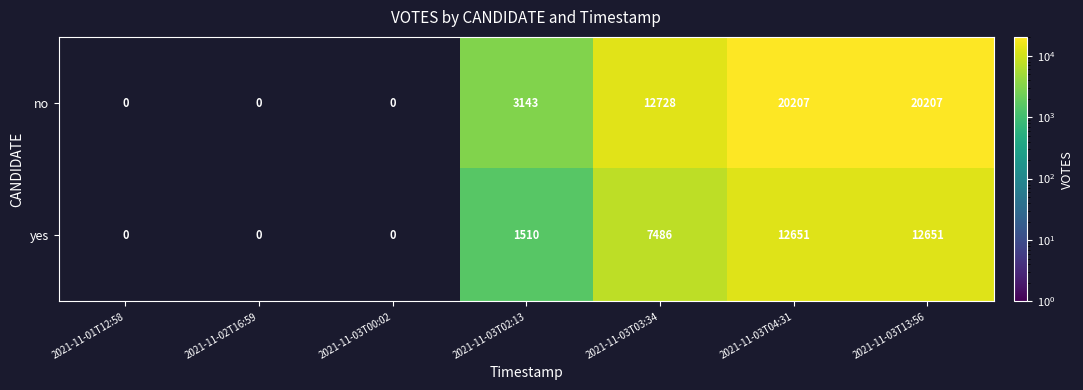

How many distinct data groups are displayed?

2